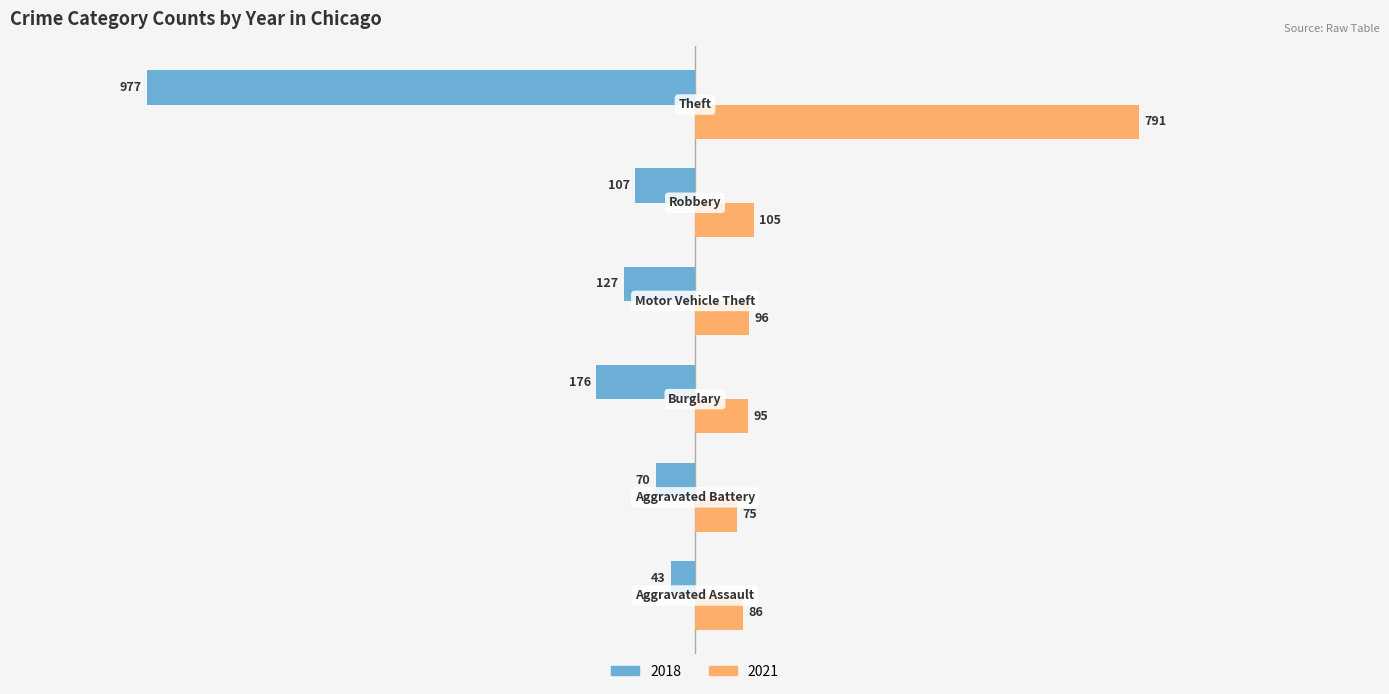

What is the difference between the second highest and second lowest values in the 2021 series?

19